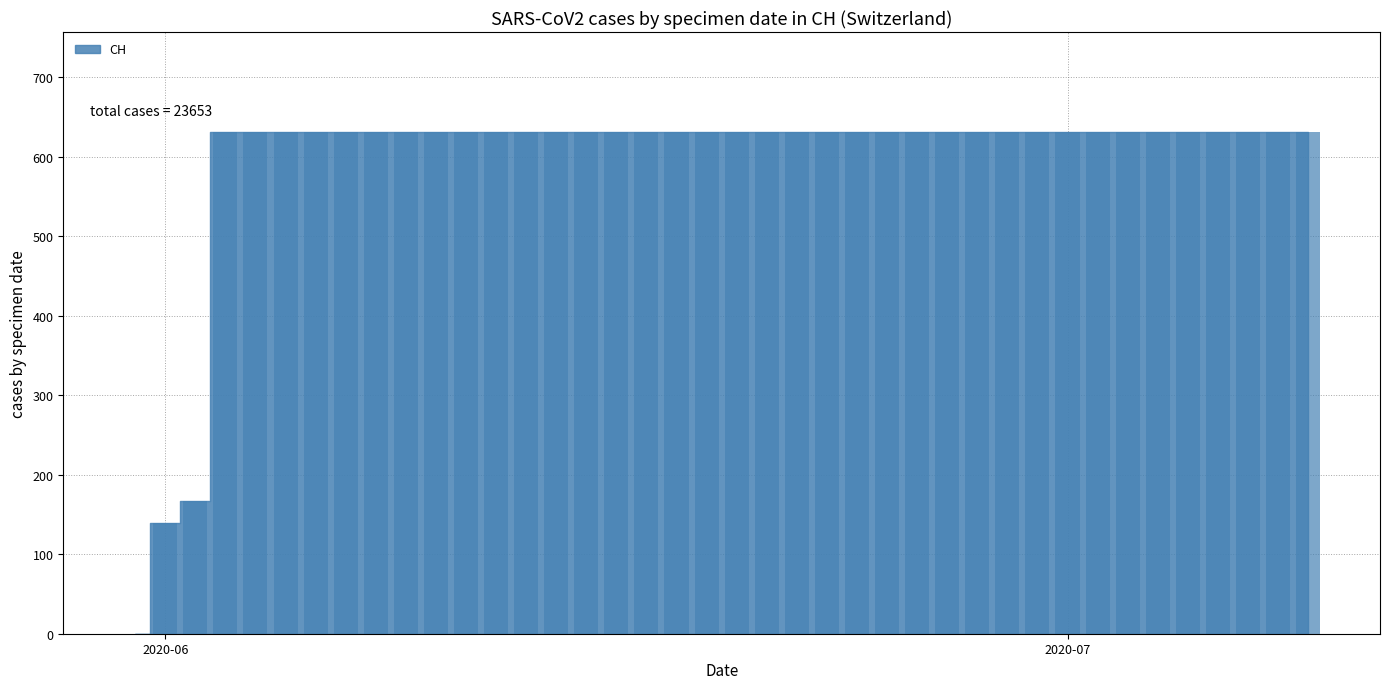

How many series are shown in this chart?

1